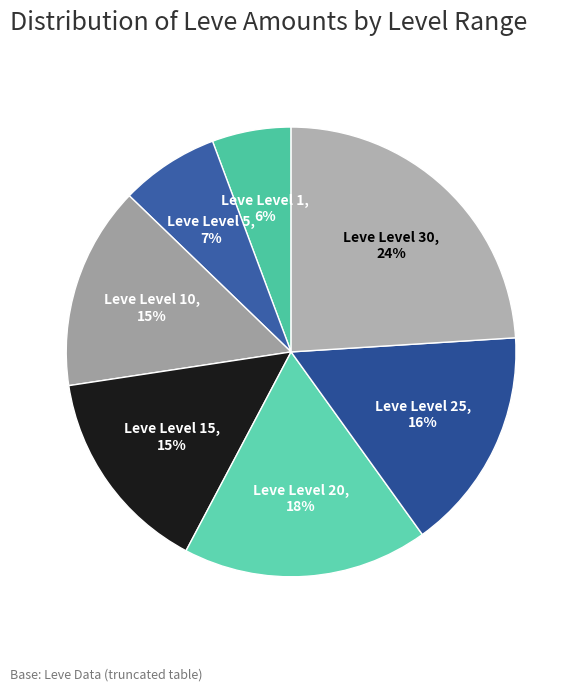

Is there a majority slice in this chart?

No